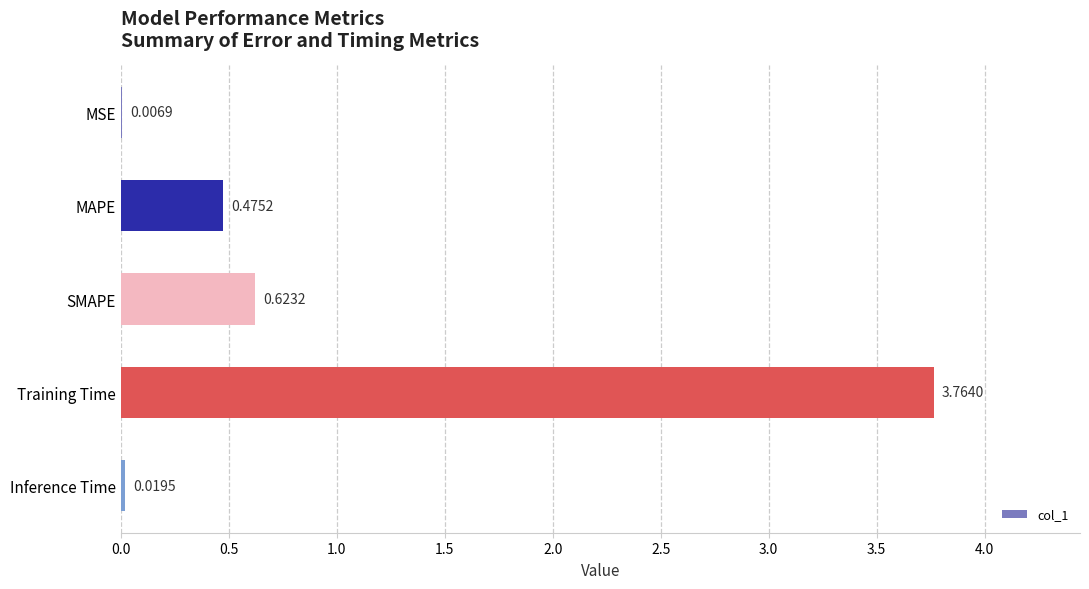

Where is the data nearest to the value 1?

SMAPE